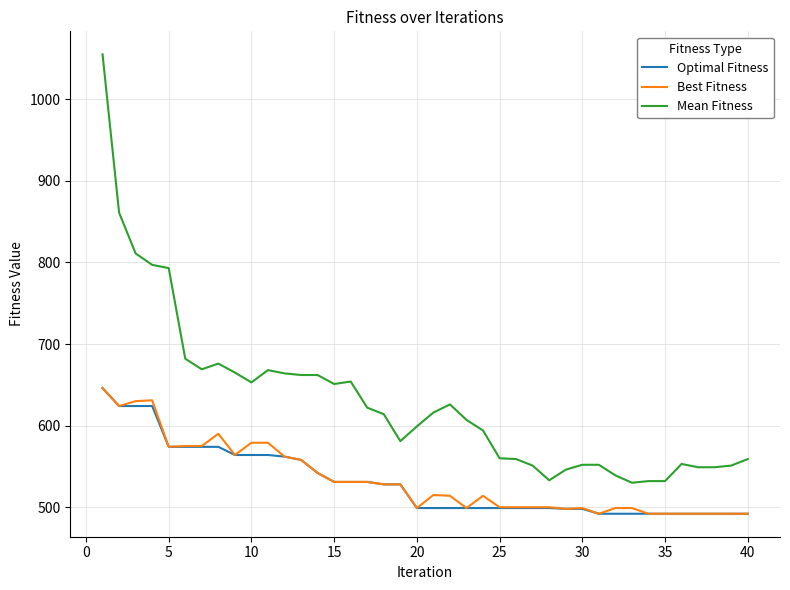

Which series has the largest total across all categories?

Mean Fitness